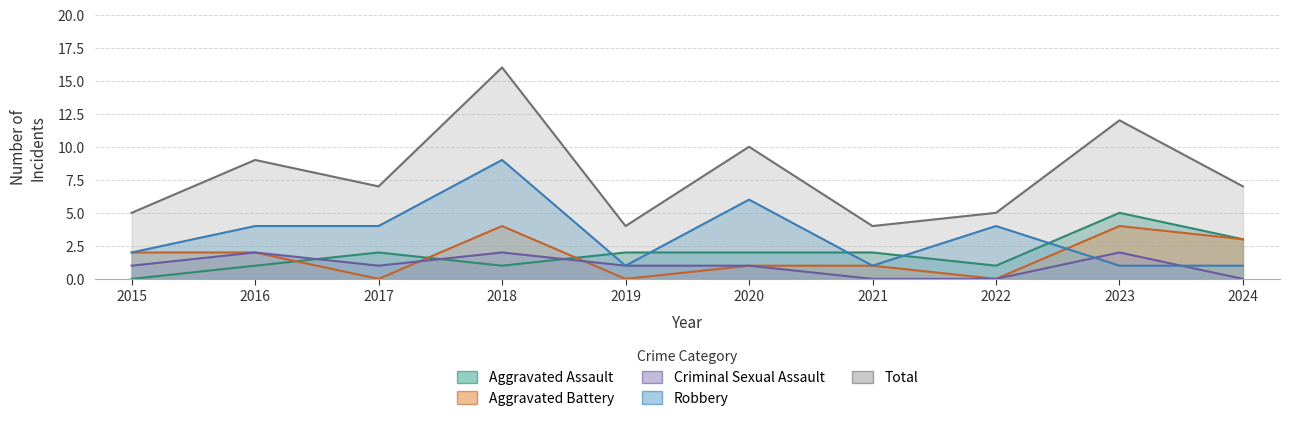

What is the average value of the Robbery series?

3